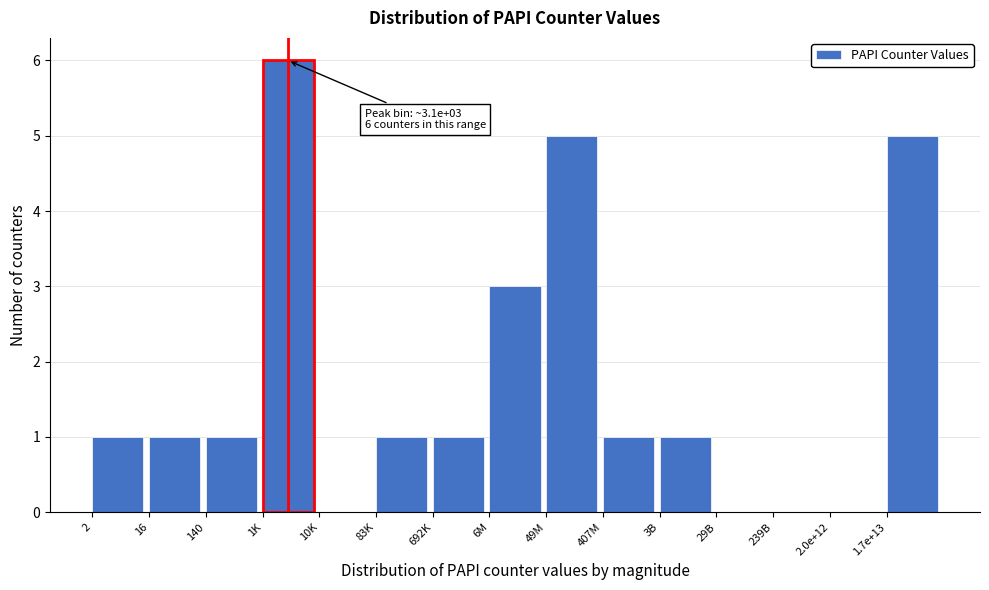

Reading left to right, transcribe all the data shown in this chart.

2=1	16=1	140=1	1K=6	10K=0	83K=1	692K=1	6M=3	49M=5	407M=1	3B=1	29B=0	239B=0	2.0e+12=0	1.7e+13=5